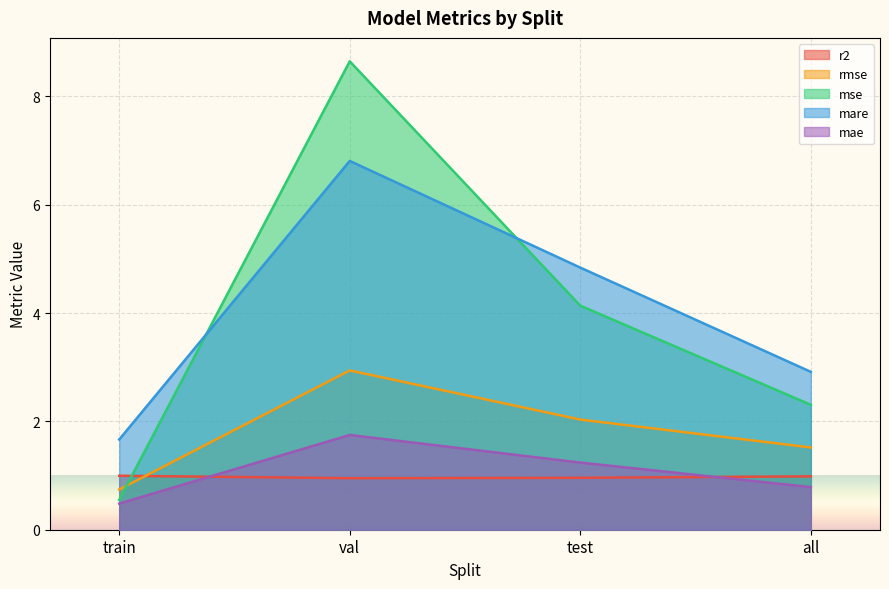

Where is r2 nearest to the value 0?

val